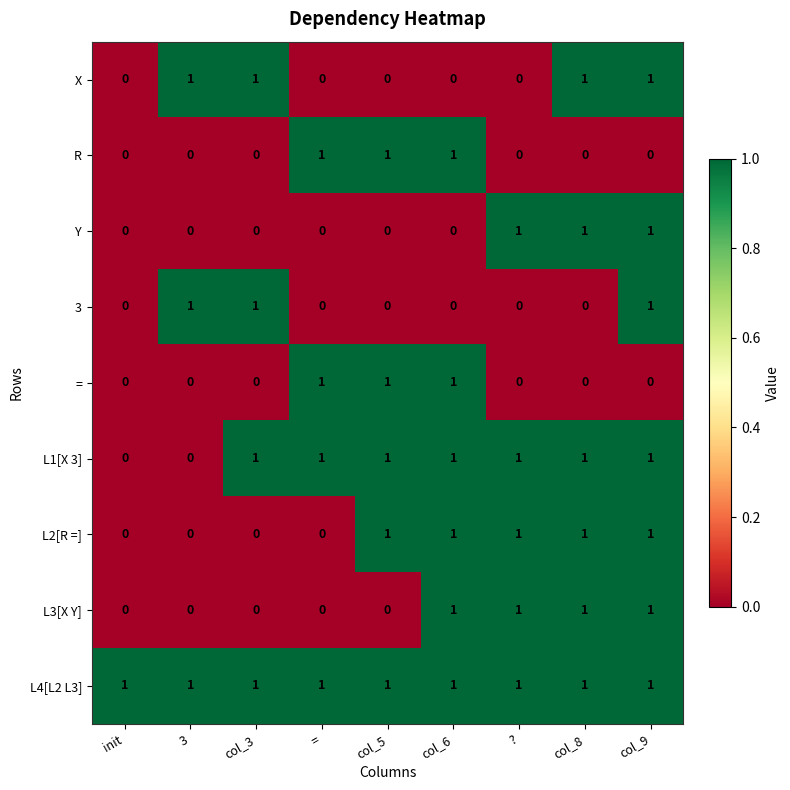

What is the sum of all 3 values?

3